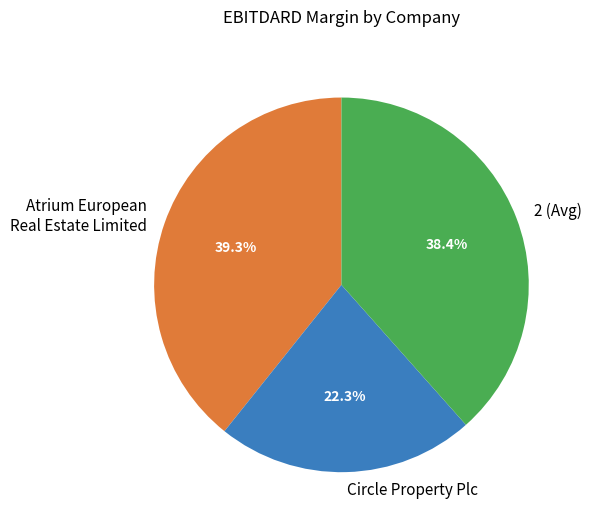

Is it true that Circle Property Plc is 8% of the pie?

False